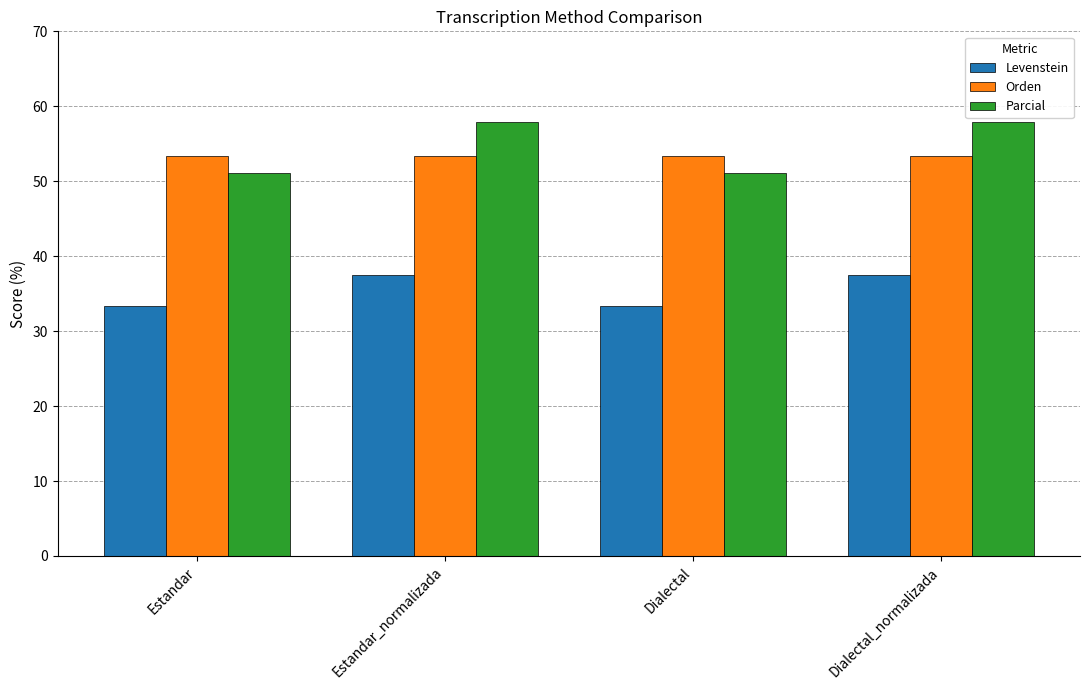

Which series has the largest total across all categories?

Parcial